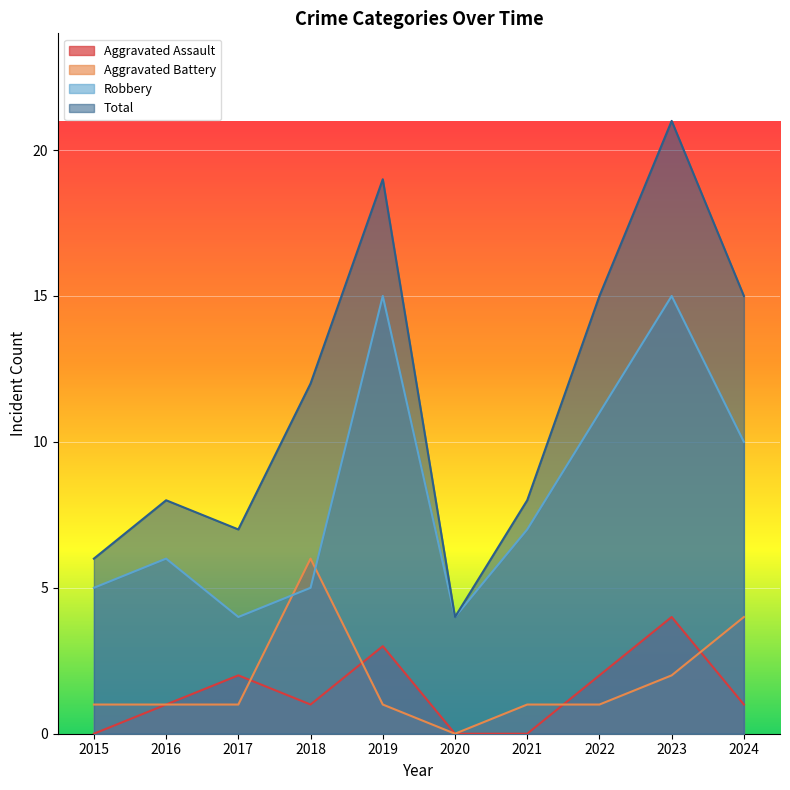

Reading left to right, what are all the values shown in this chart?

Aggravated Assault: 2015=0	2016=1	2017=2	2018=1	2019=3	2020=0	2021=0	2022=2	2023=4	2024=1
Aggravated Battery: 2015=1	2016=1	2017=1	2018=6	2019=1	2020=0	2021=1	2022=1	2023=2	2024=4
Robbery: 2015=5	2016=6	2017=4	2018=5	2019=15	2020=4	2021=7	2022=11	2023=15	2024=10
Total: 2015=6	2016=8	2017=7	2018=12	2019=19	2020=4	2021=8	2022=15	2023=21	2024=15